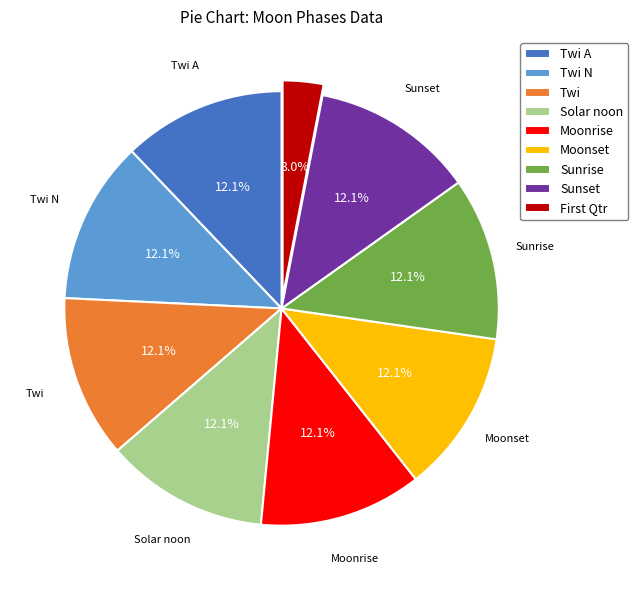

To the nearest percent, what is the combined percentage of Sunset and Moonrise?

24%